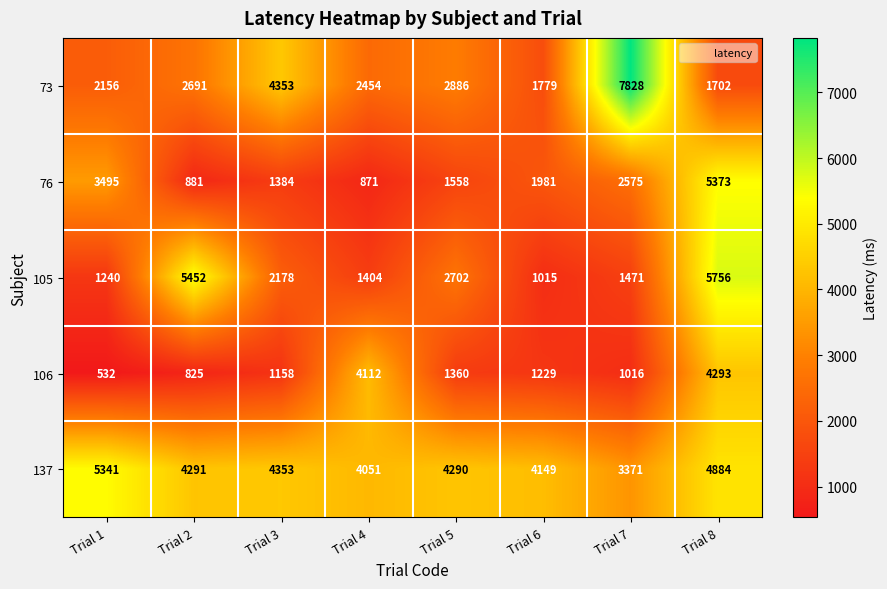

What is the total value across all series at Trial 2?

14140